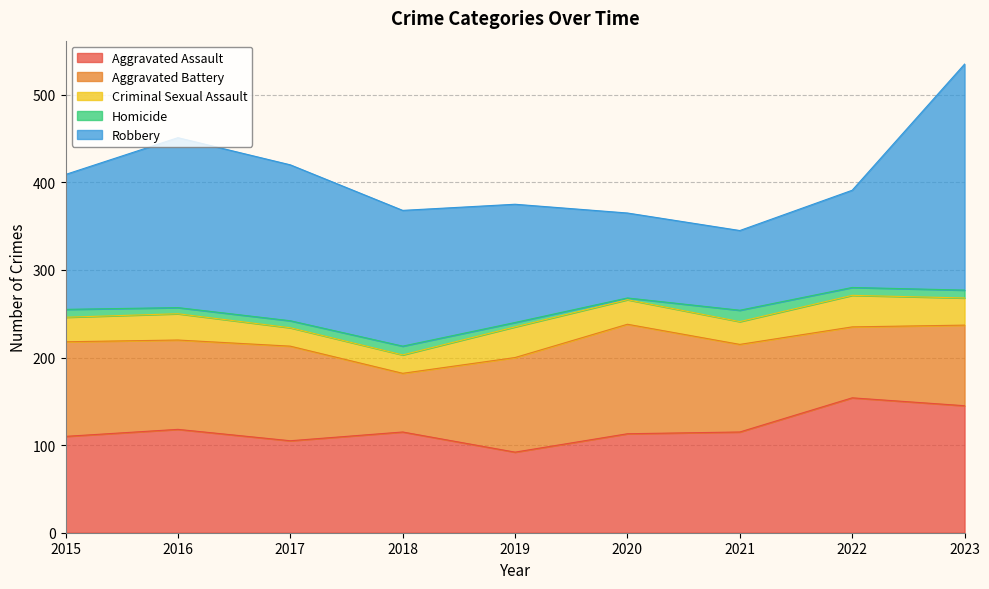

Which series has the widest spread of values?

Robbery